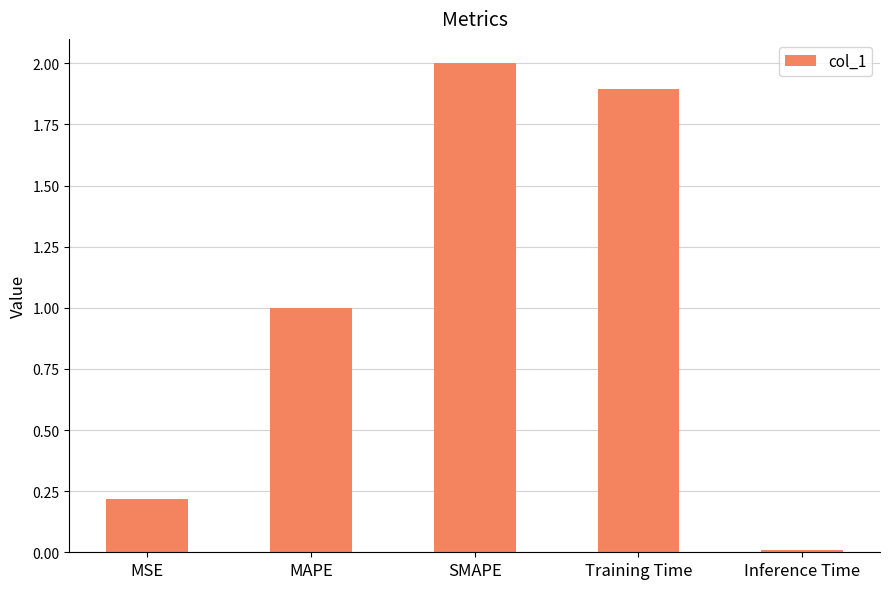

Are the bars horizontal?

No